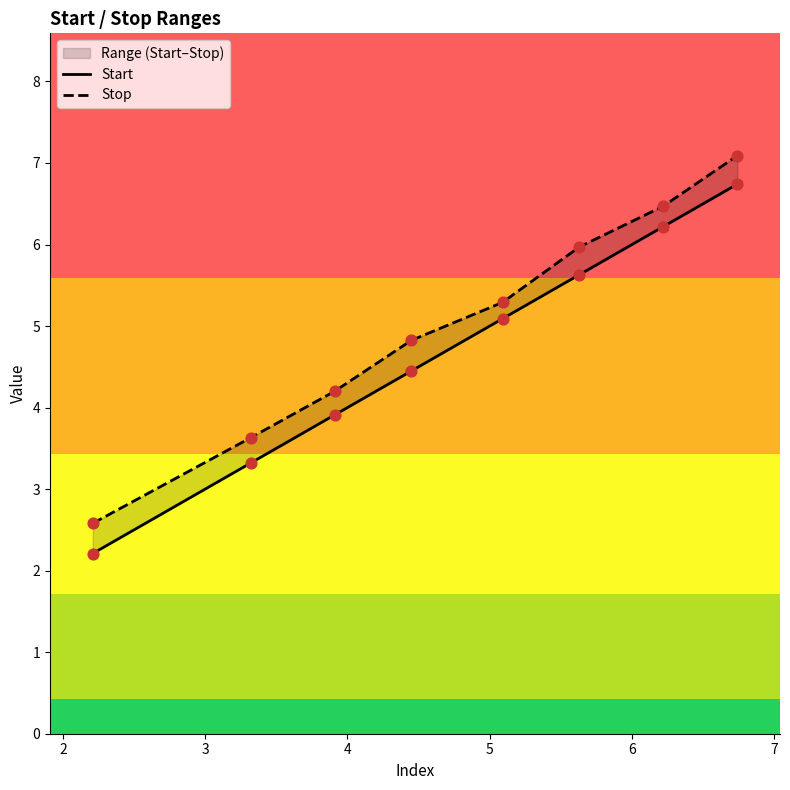

What is the total value across all series at 6?

11.6